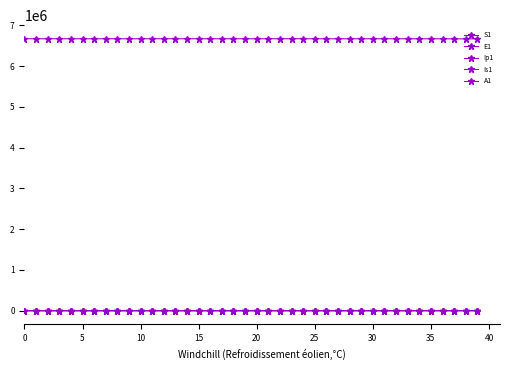

What is the difference between the maximum and minimum values in the Is1 series?

537.6